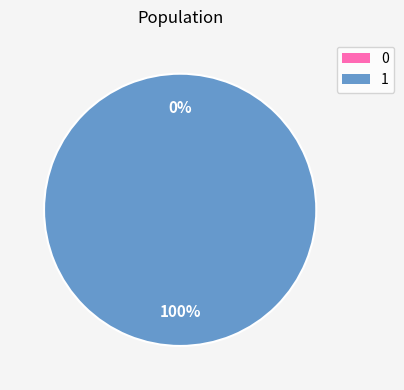

Which has a higher value, 0 or 1?

1